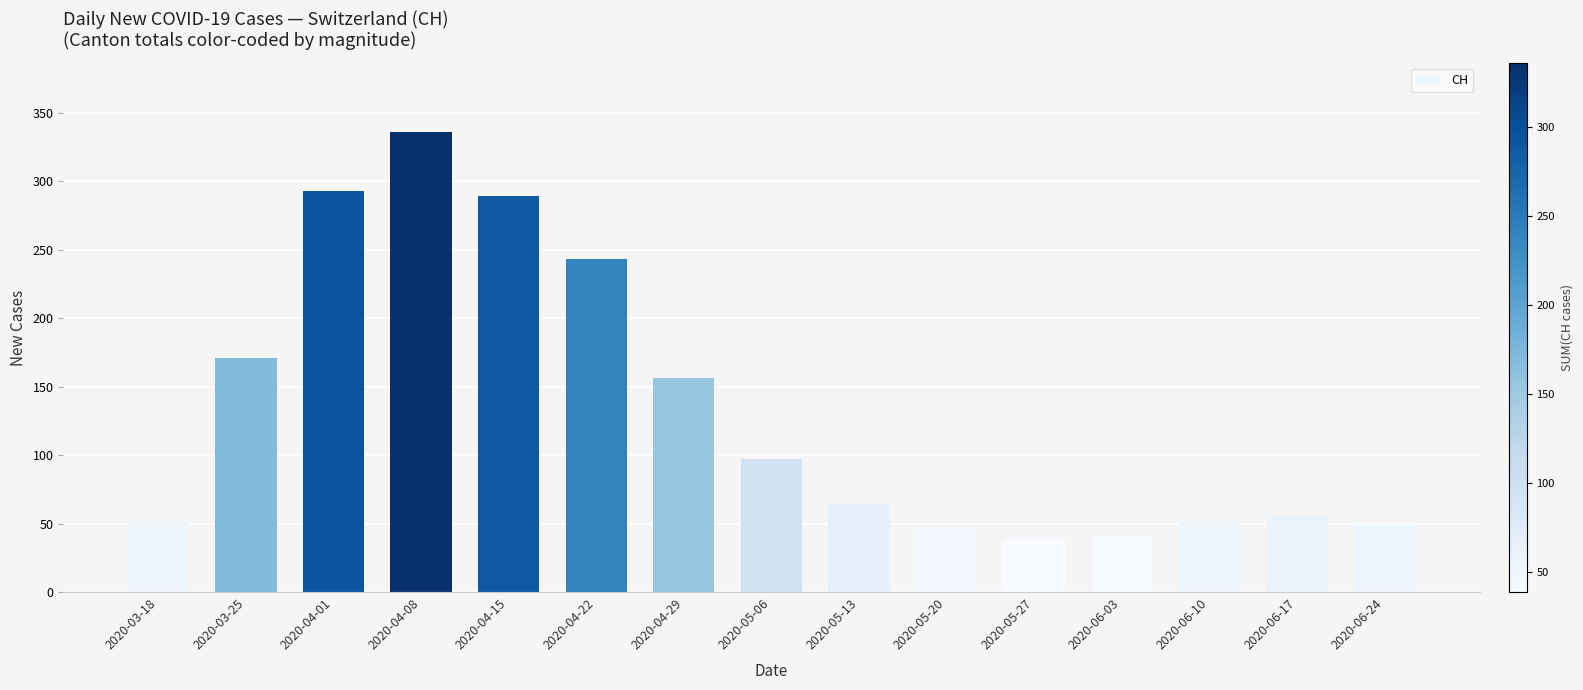

What is the ratio of the value at 2020-03-18 to the value at 2020-03-25?

0.3